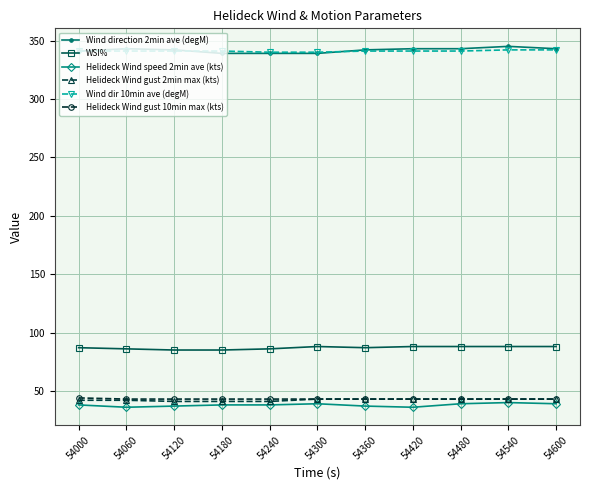

True or false: Wind dir 10min ave (degM) and WSI% intersect in this chart.

False